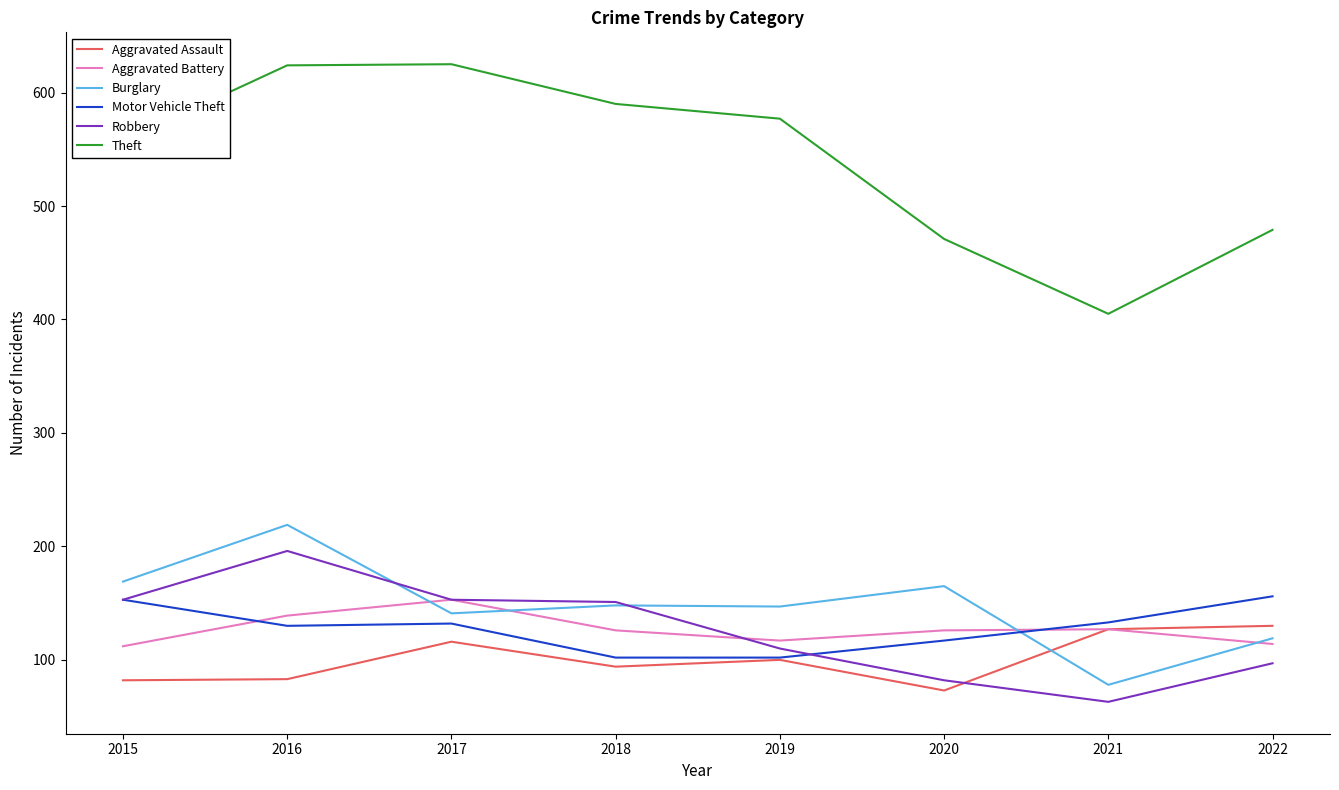

The Burglary series shows 66 at 2017. True or false?

False